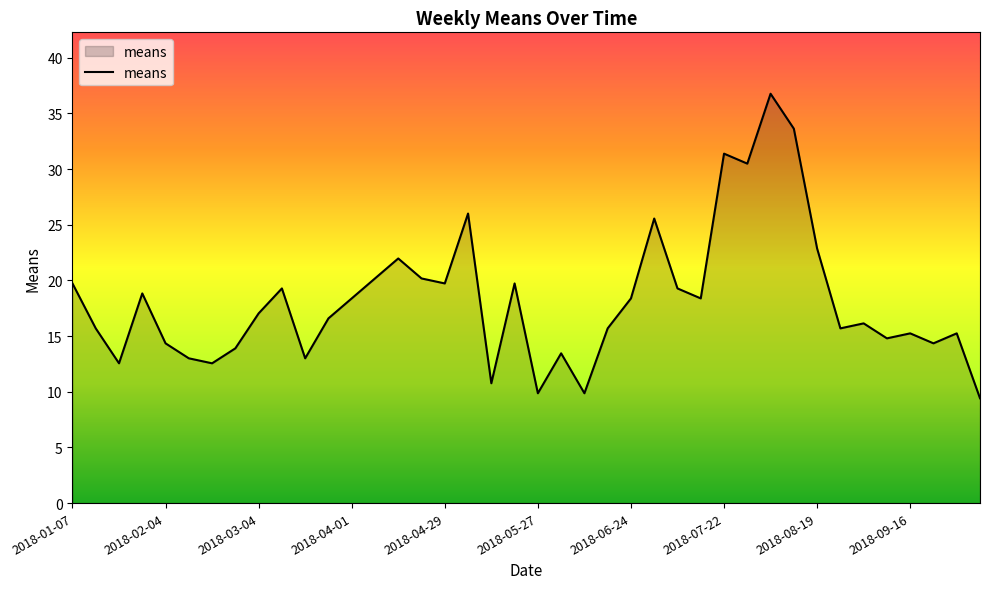

What is the minimum value shown in the chart?

9.4